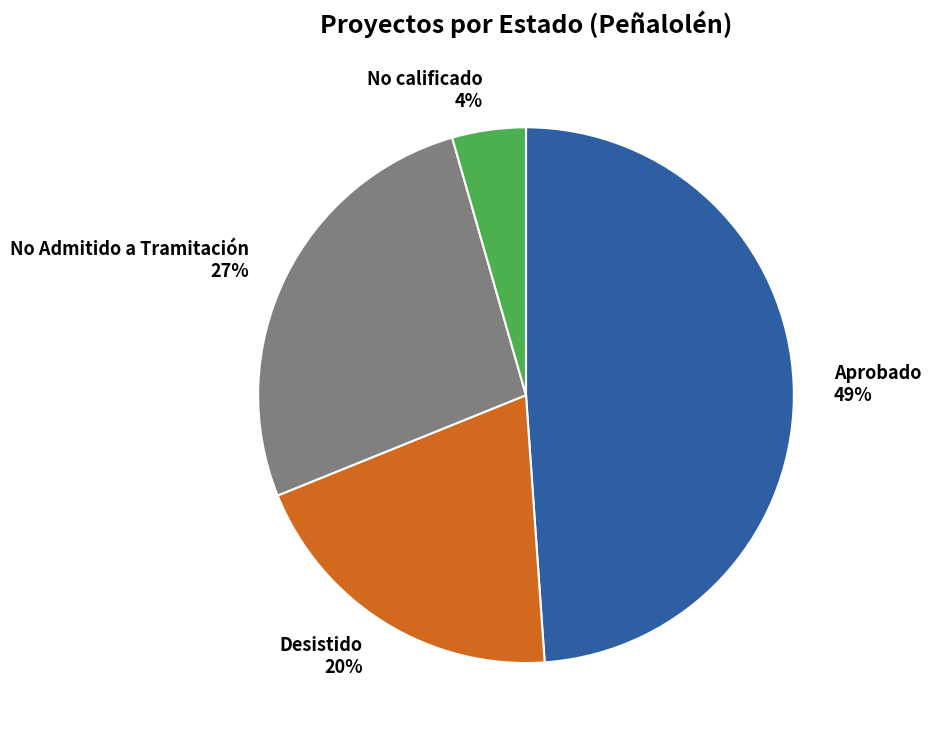

True or false: No calificado accounts for 4% of the total.

True